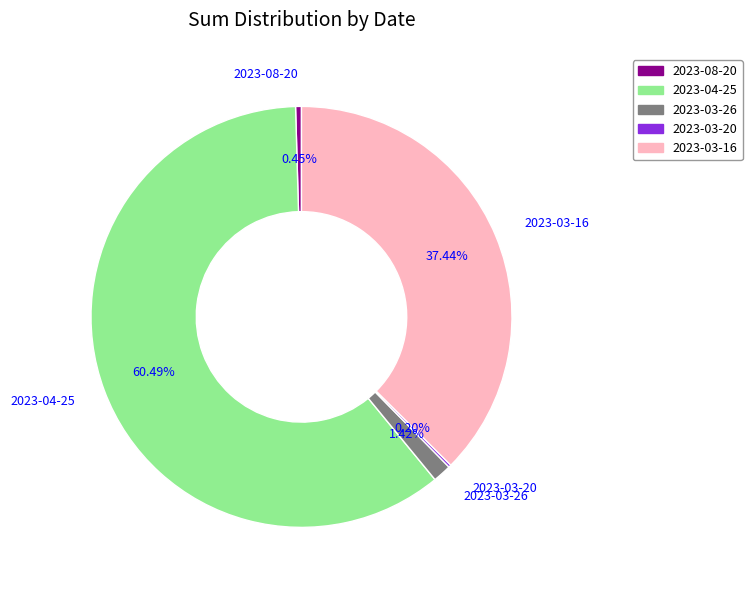

True or false: 2023-03-16 accounts for 22% of the total.

False